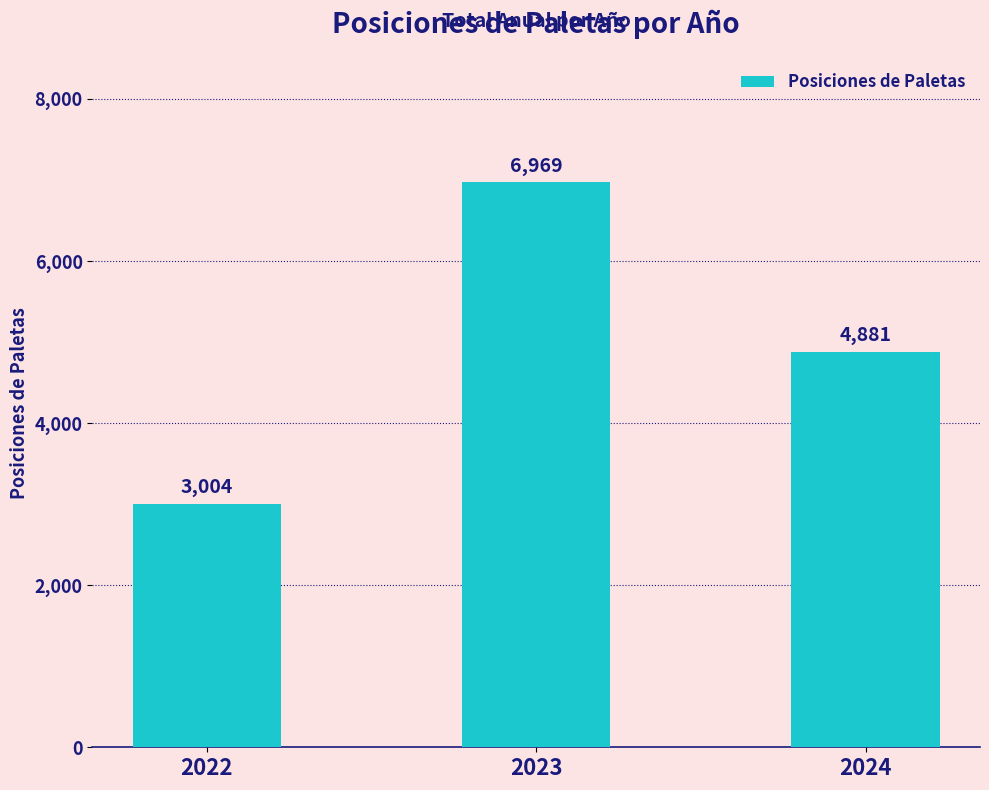

How many data points does each series have?

3